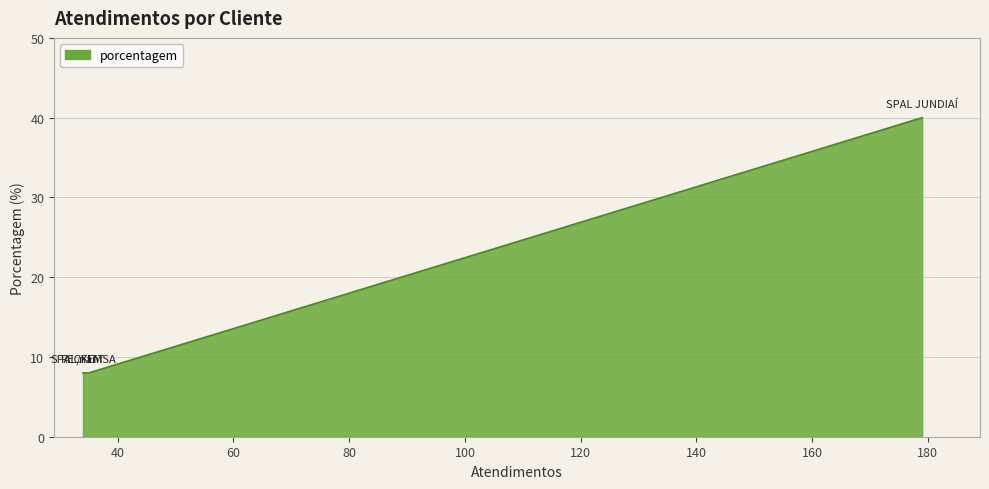

The value at SPAL/FEMSA is 4. True or false?

False